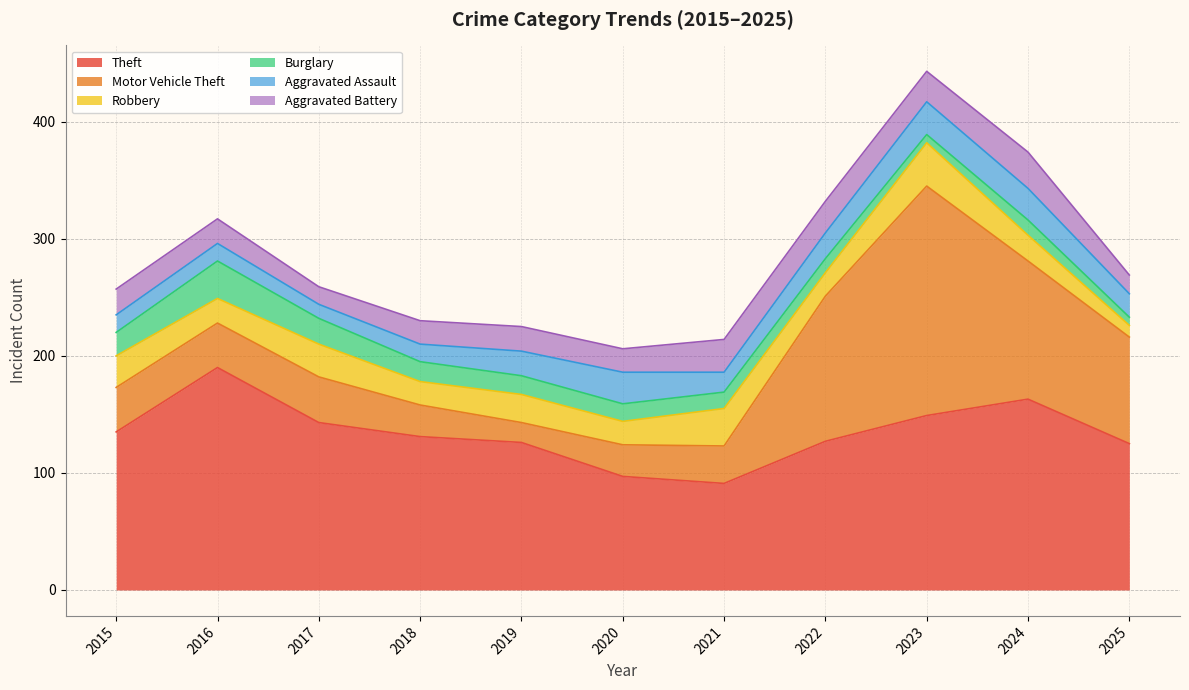

After their last crossing, which series has the higher values: Theft or Motor Vehicle Theft?

Theft